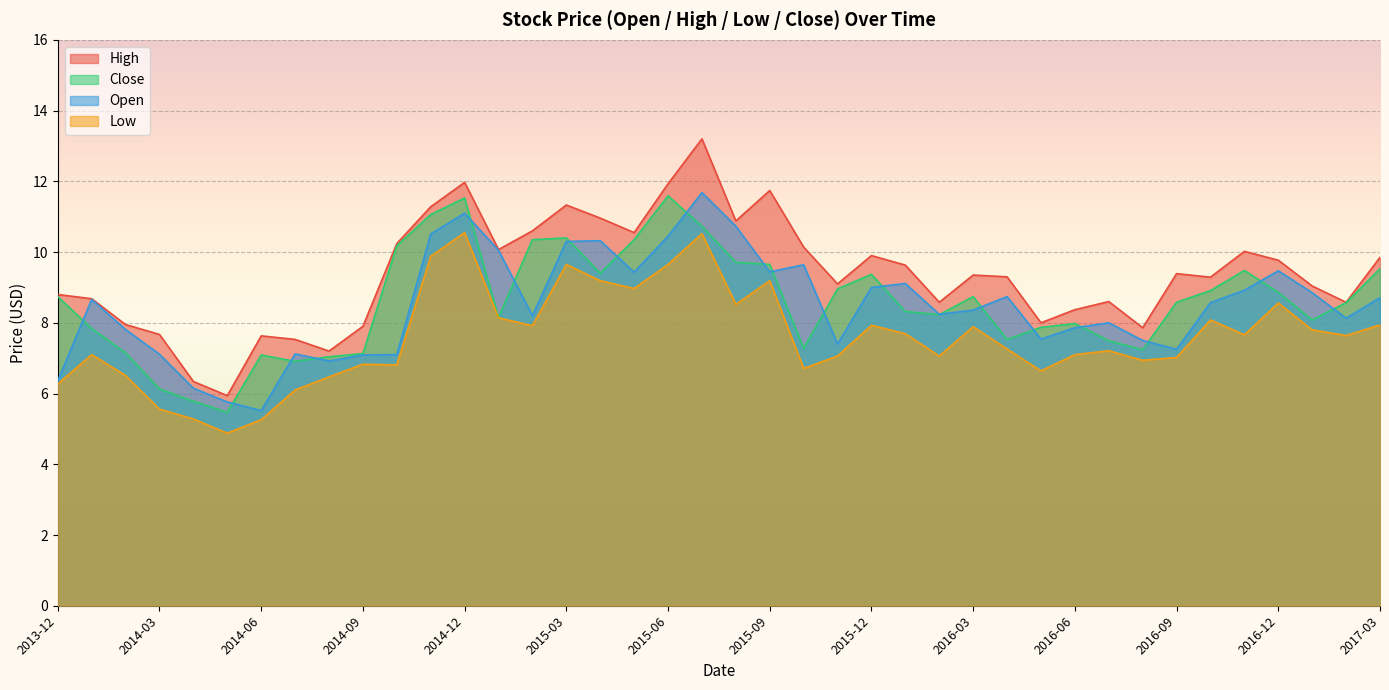

What is the sum of all Low values?

303.4